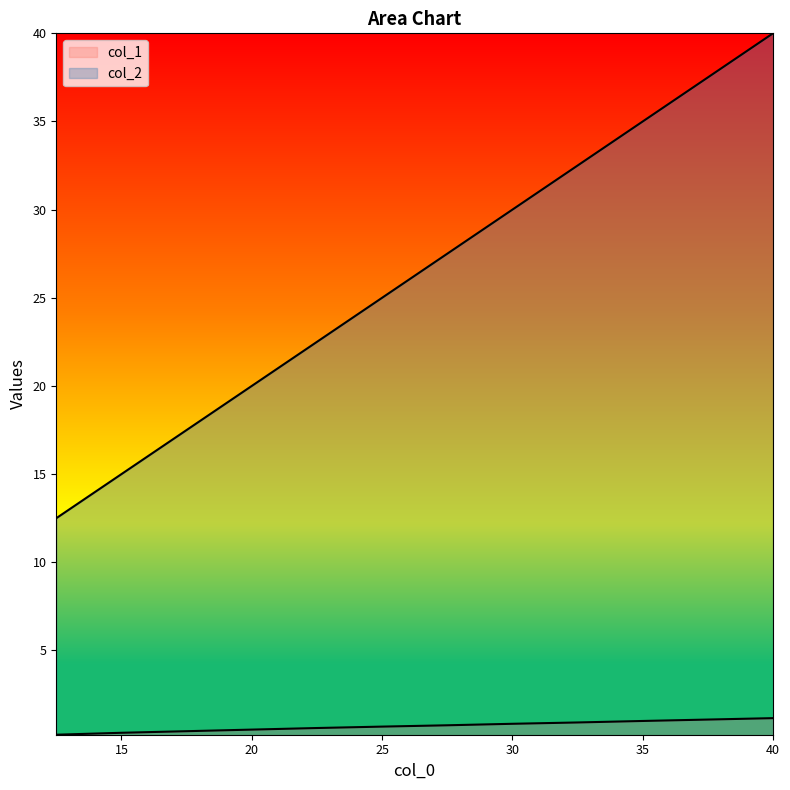

The col_2 series shows 17.5 at 17.5. True or false?

True